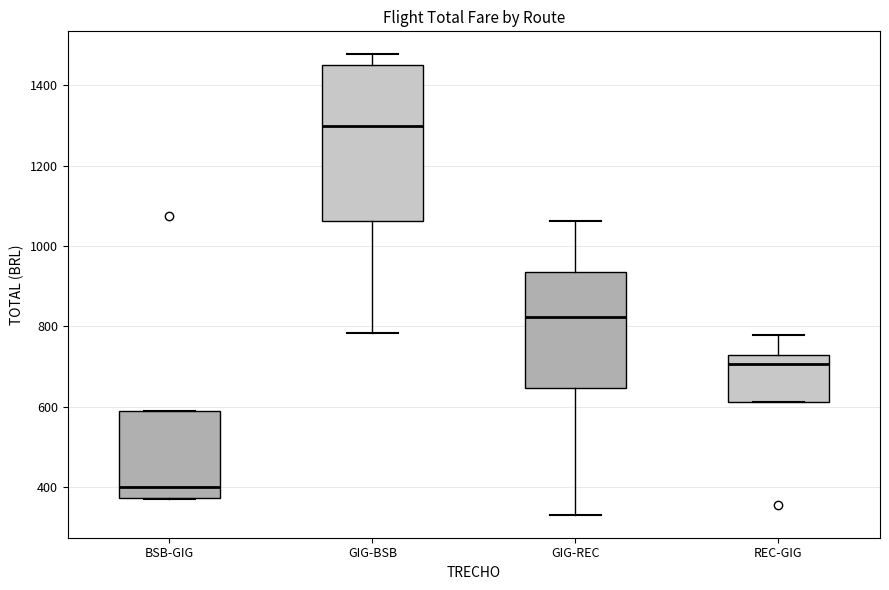

Reading left to right, read every box against the y-axis: the position of its median line, the range the box covers, and the ends of its whiskers. The values are not printed on the chart, so give them approximately, as read against the axis.

BSB-GIG: median 400, box 380 to 600, whiskers 380 to 600
GIG-BSB: median 1300, box 1060 to 1440, whiskers 780 to 1480
GIG-REC: median 820, box 640 to 940, whiskers 340 to 1060
REC-GIG: median 700, box 620 to 720, whiskers 620 to 780